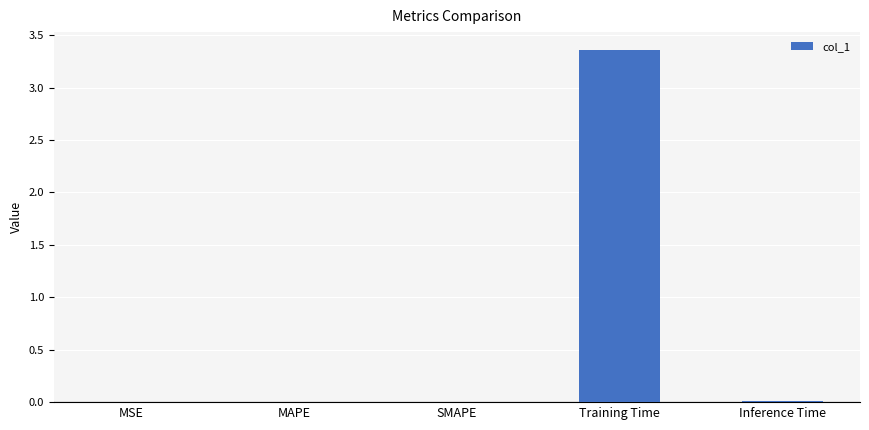

Is it true that the value at Training Time is 2.0?

False